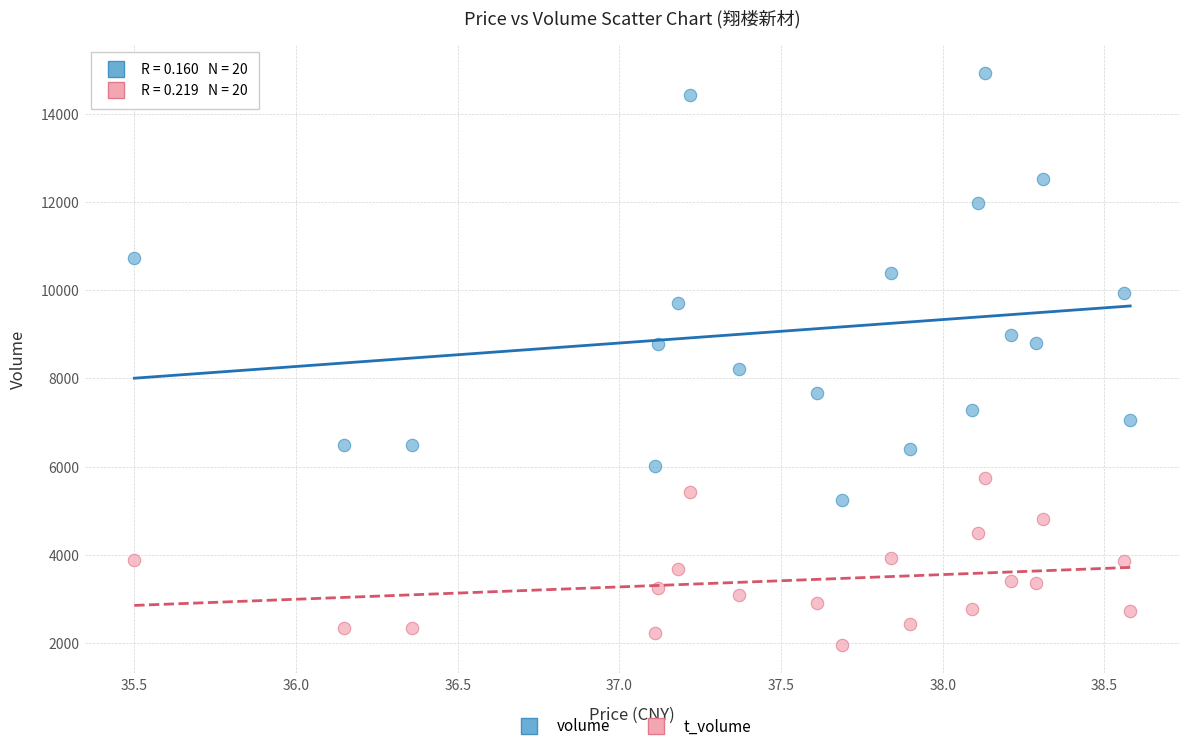

Which series contains the highest Y value?

volume